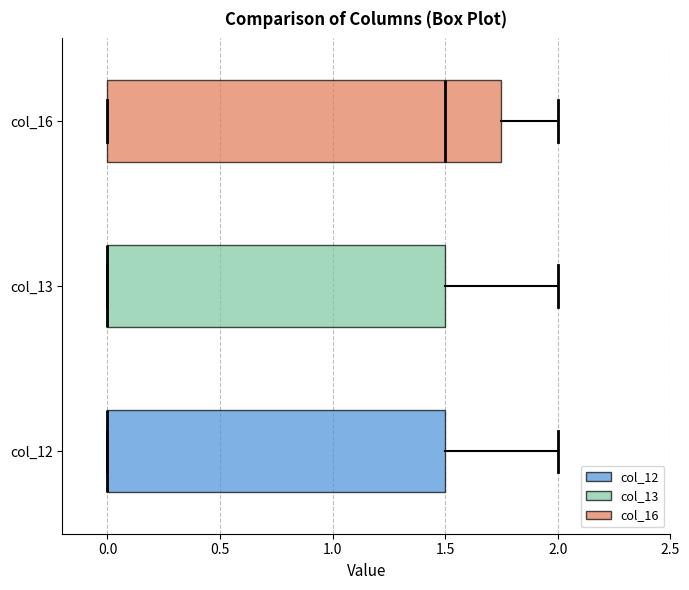

Reading bottom to top, transcribe this box plot: for each box, give where its median line is, the range the box spans, and where its two whiskers end, as read against the x-axis. The values are not printed on the chart, so give them approximately, as read against the axis.

col_12: median 0.00 (drawn on the box's left edge), box 0.00 to 1.50, whiskers 0.00 to 2.00
col_13: median 0.00 (drawn on the box's left edge), box 0.00 to 1.50, whiskers 0.00 to 2.00
col_16: median 1.50, box 0.00 to 1.75, whiskers 0.00 to 2.00